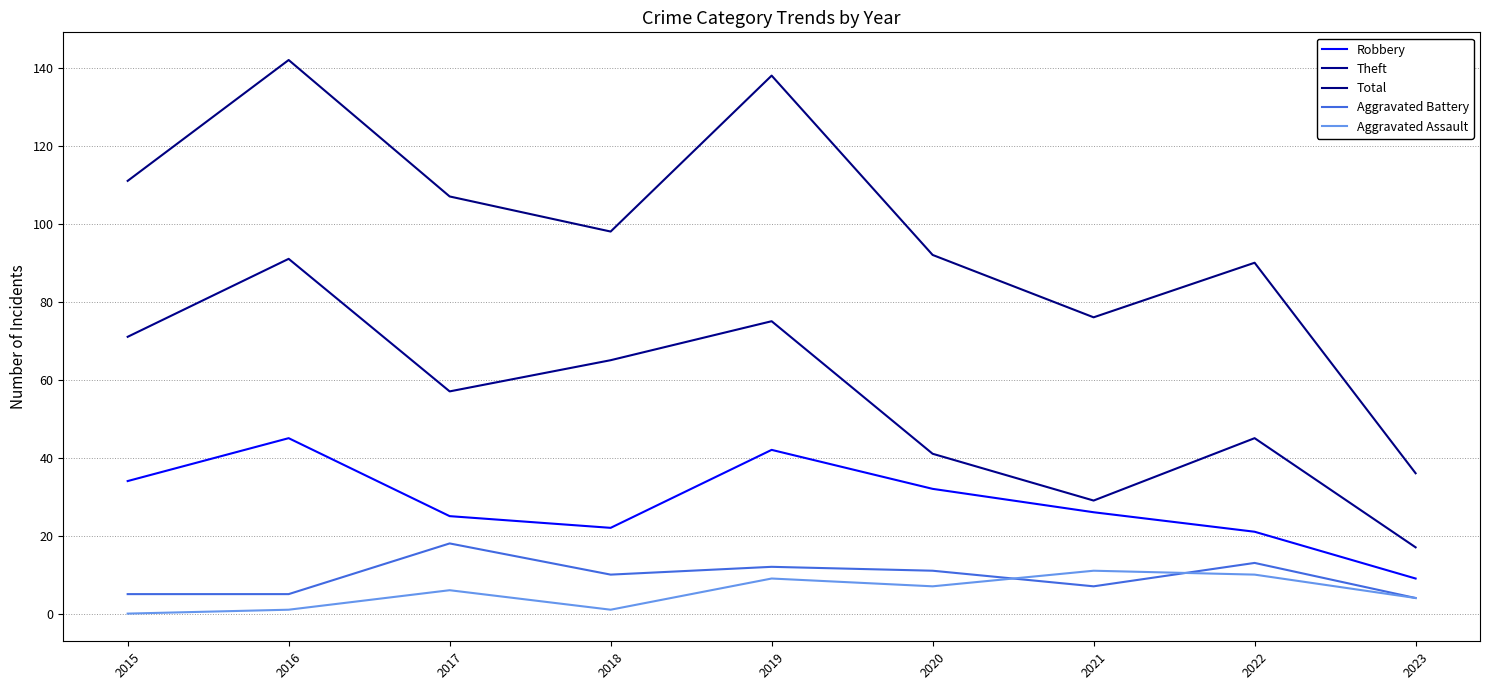

Does the chart have visible grid lines?

Yes